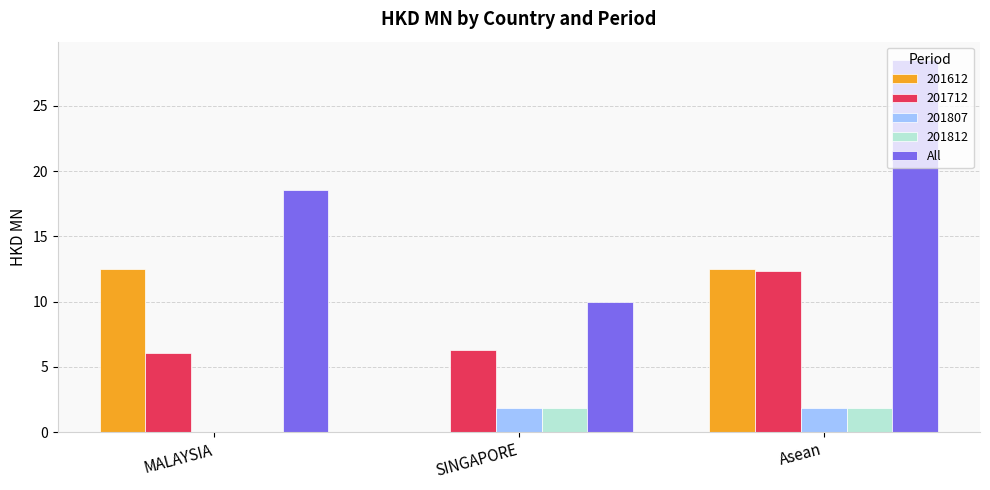

What is the sum of the 201807 values at SINGAPORE and MALAYSIA?

1.8